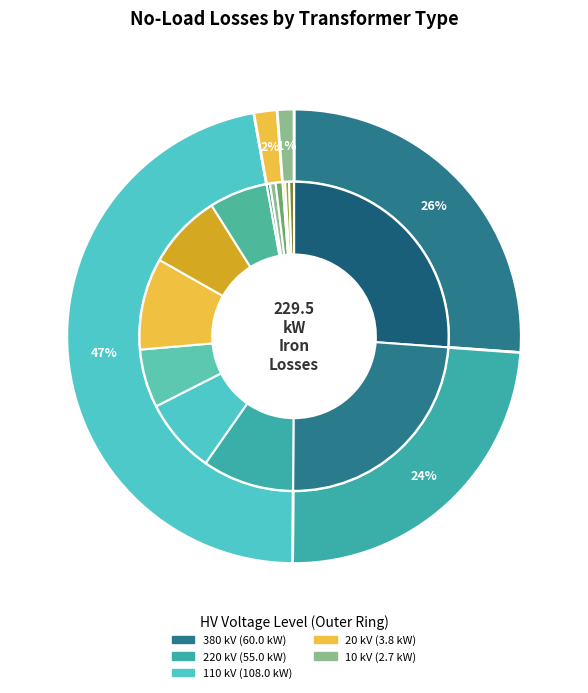

What portion of the pie excludes 0.25 MVA 20/0.4 kV?

99.7%